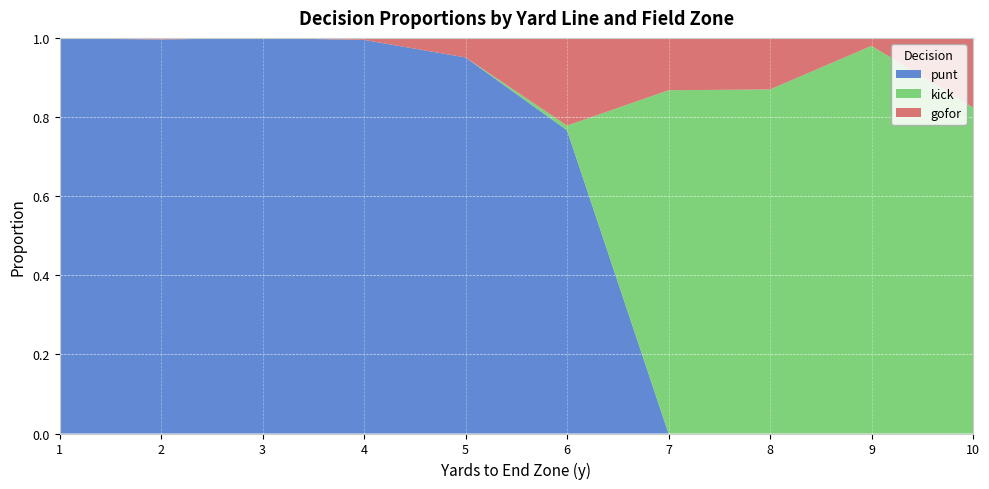

The value of punt at 2 is 1.4. True or false?

False